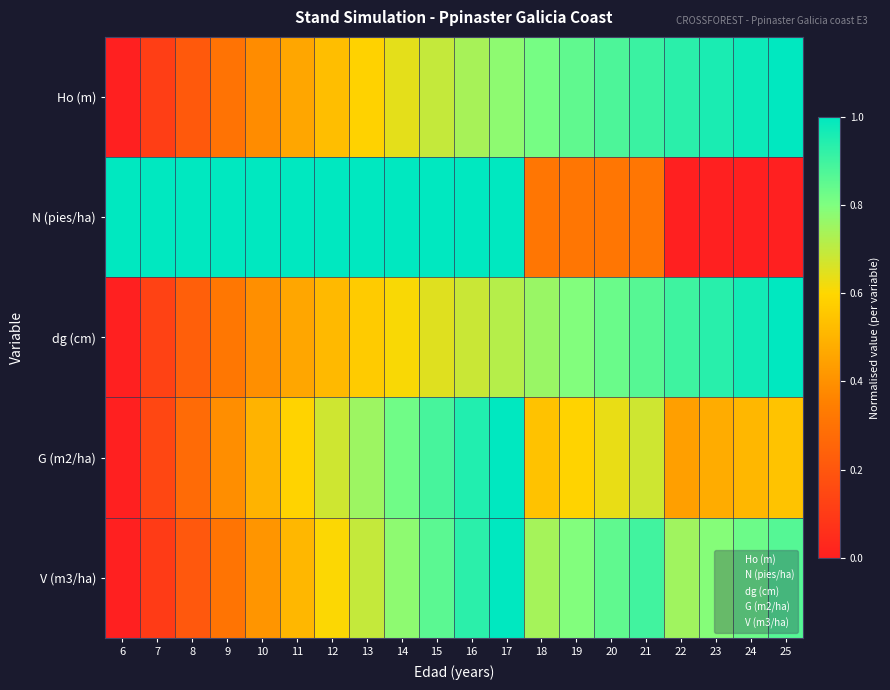

At how many categories does at least one series exceed 0?

20